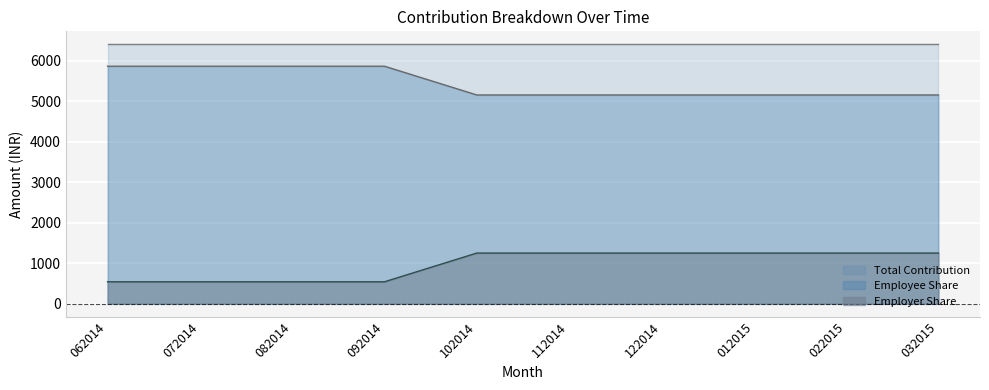

Is the value of Employer Share at 112014 greater than the value of Employee Share at 112014?

No